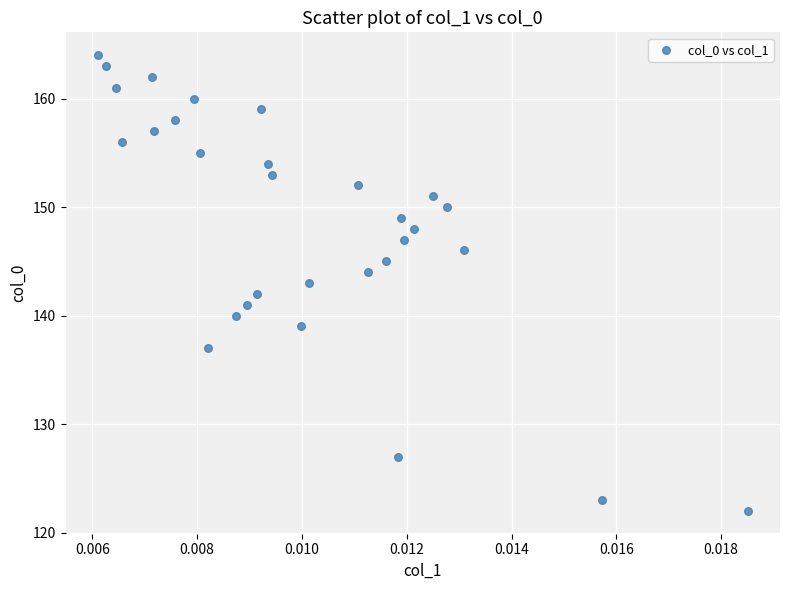

What is the range of Y values (max minus min)?

42